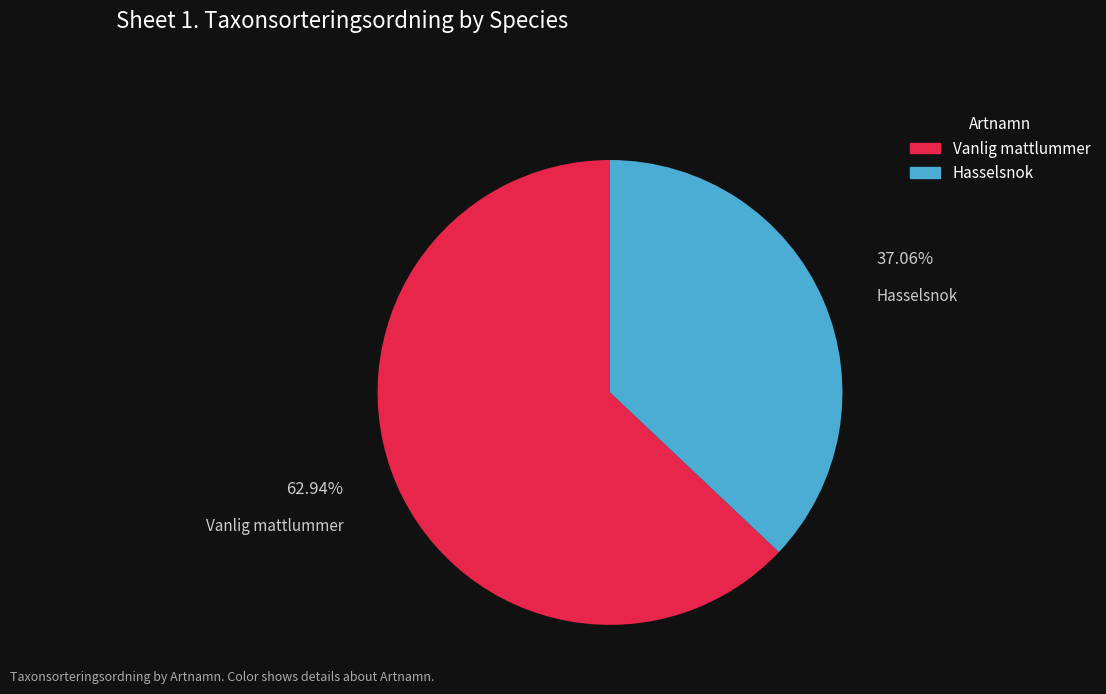

Which slice is the largest?

Vanlig mattlummer